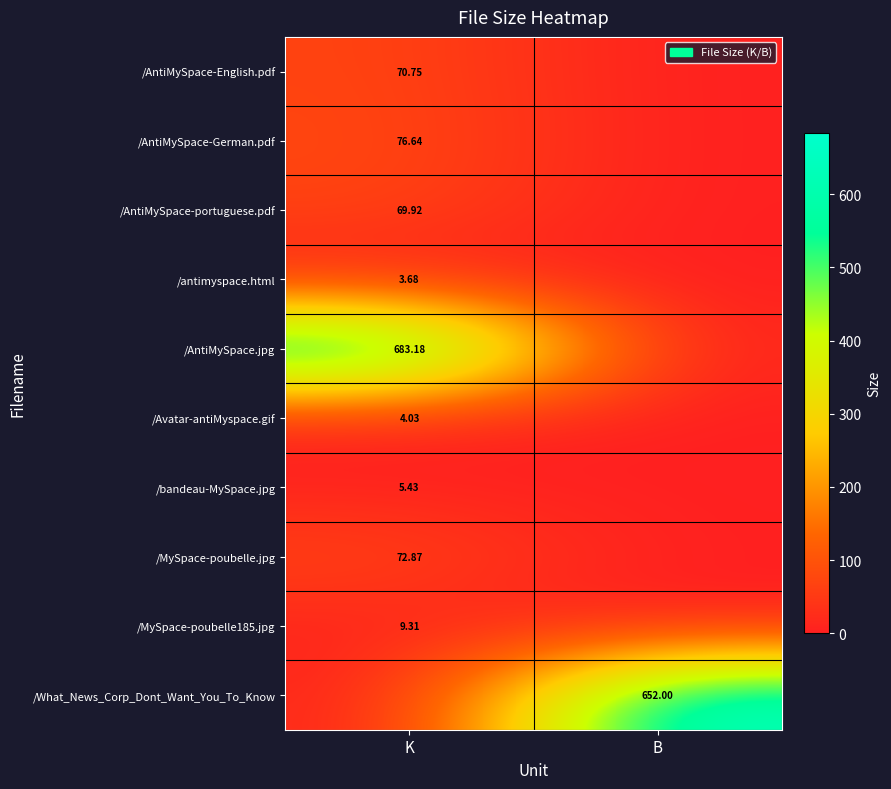

Is the value of /AntiMySpace-English.pdf at K greater than the value of /bandeau-MySpace.jpg at K?

Yes